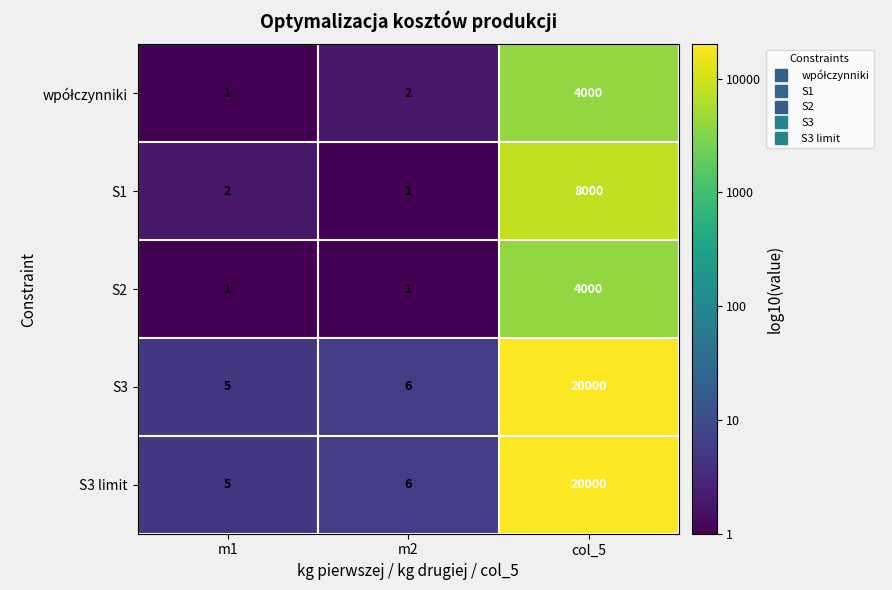

How many series are shown in this chart?

5